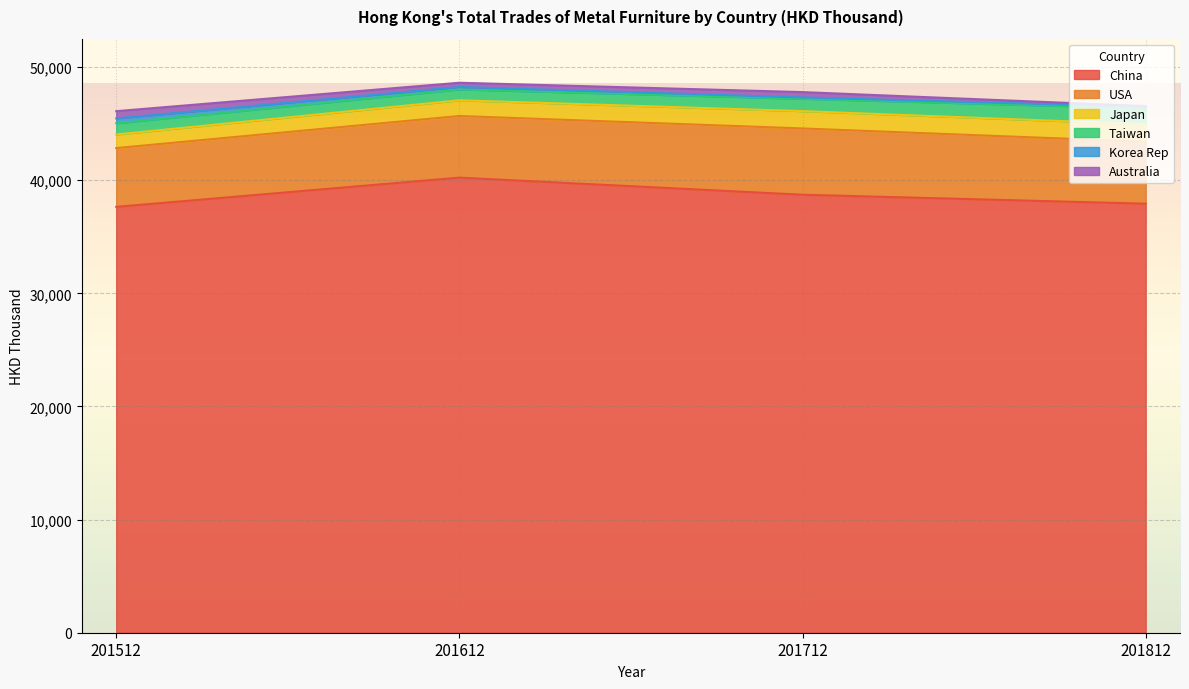

Reading right to left, transcribe all the data shown in this chart.

China: 37919.4	38712.9	40224.6	37641.3
USA: 5476.1	5858.3	5448.3	5193.9
Japan: 1546.3	1532.8	1389.5	1203.4
Taiwan: 1408.0	1093.7	960.9	994.1
Korea Rep: 141.4	111.2	215.0	428.2
Australia: 59.3	477.3	374.7	638.2